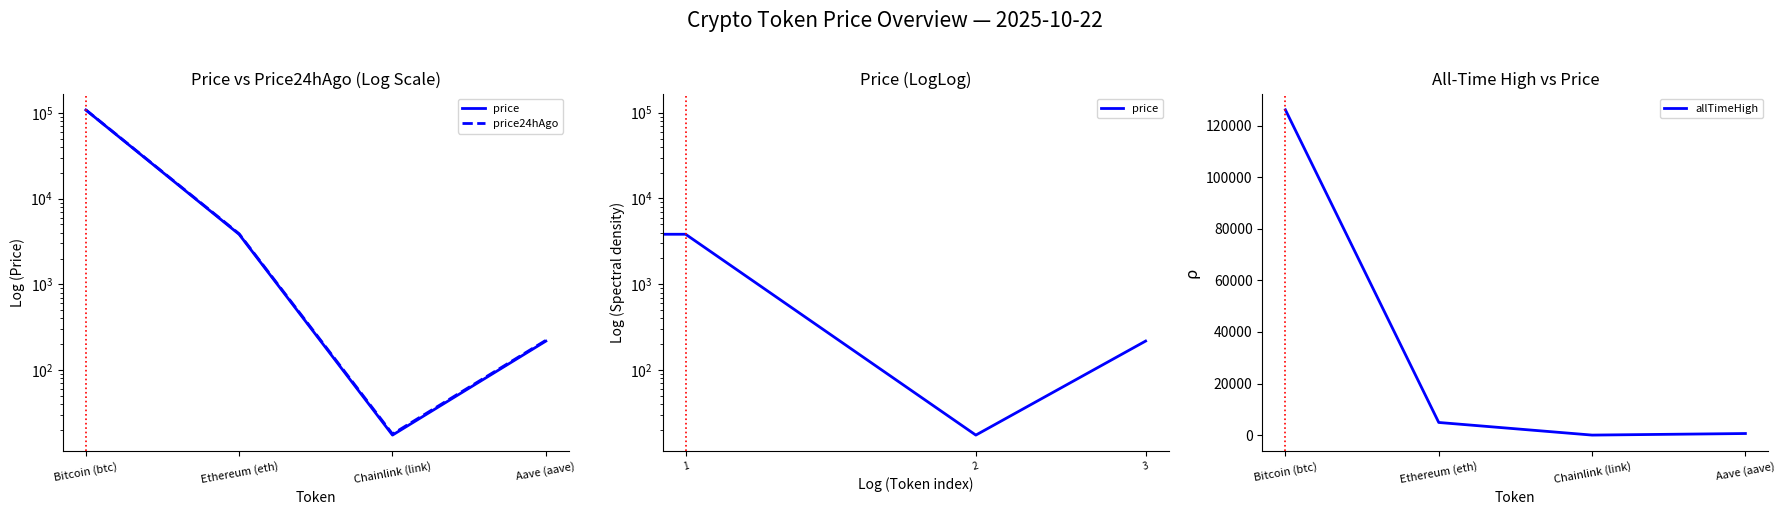

How many lines are shown in the chart?

3